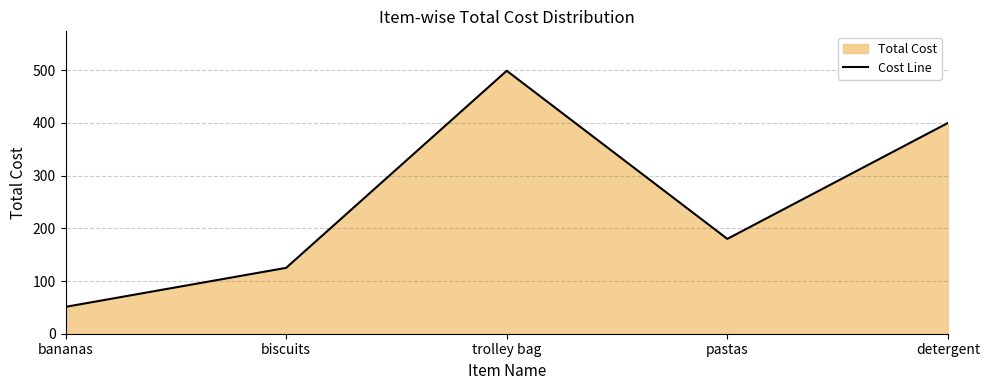

Which label corresponds to the largest value in the chart?

trolley bag